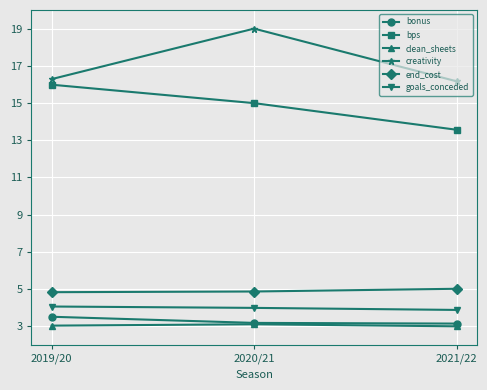

Which category has the highest value across all series?

2020/21